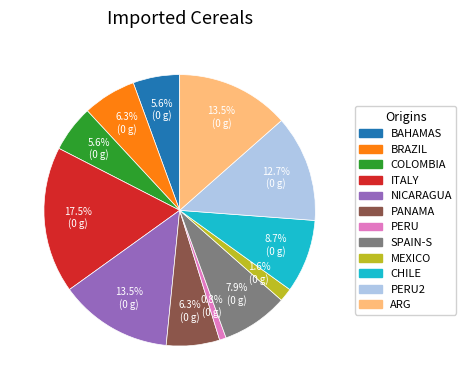

What is the largest slice in the pie chart?

ITALY